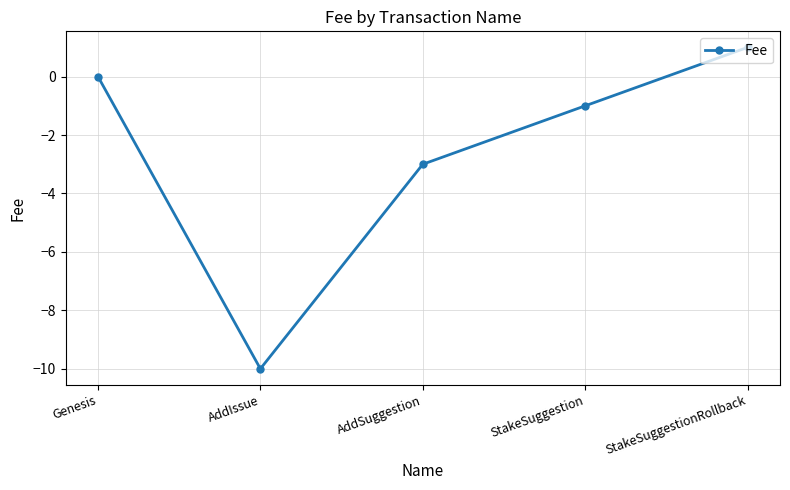

List the labels in order of value, smallest first.

AddIssue, AddSuggestion, StakeSuggestion, Genesis, StakeSuggestionRollback